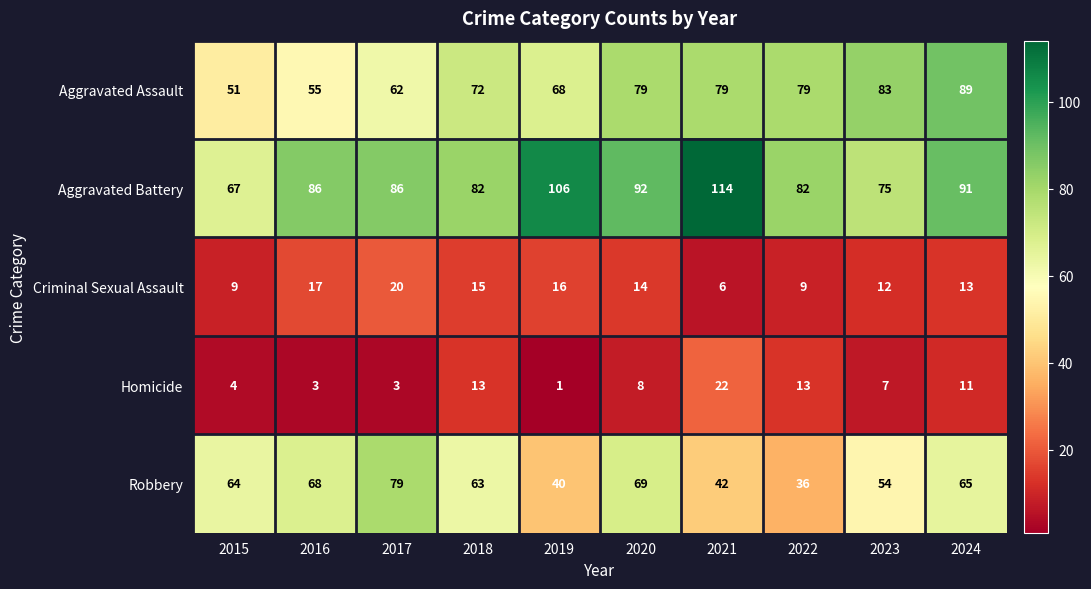

Which series changed the most between 2016 and 2017?

Robbery